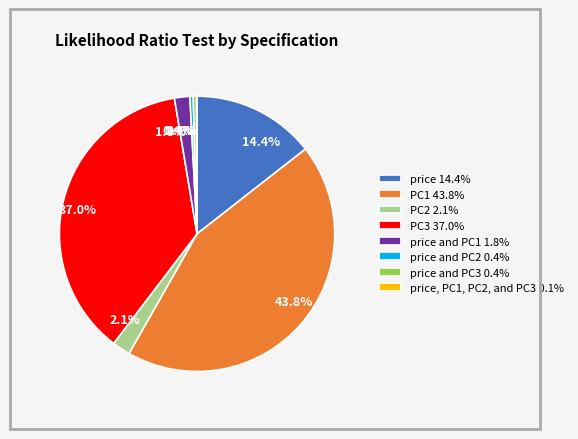

What percentage is NOT represented by price 14.4%?

85.6%